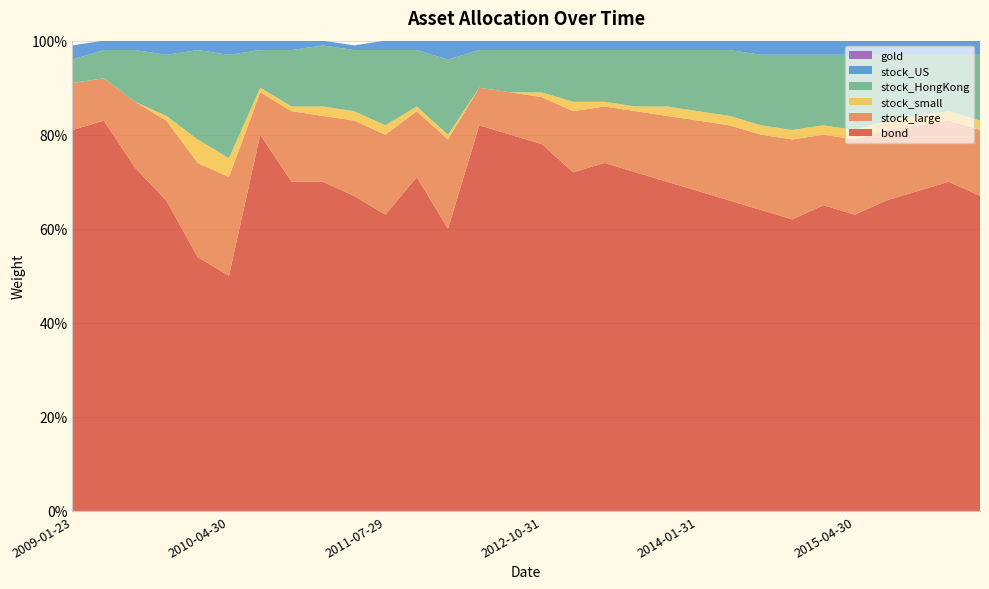

Reading left to right, list all the values displayed in this chart.

bond: 0.8	0.8	0.7	0.7	0.5	0.5	0.8	0.7	0.7	0.7	0.6	0.7	0.6	0.8	0.8	0.8	0.7	0.7	0.7	0.7	0.7	0.7	0.6	0.6	0.7	0.6	0.7	0.7	0.7	0.7
stock_large: 0.1	0.1	0.1	0.2	0.2	0.2	0.1	0.1	0.1	0.2	0.2	0.1	0.2	0.1	0.1	0.1	0.1	0.1	0.1	0.1	0.1	0.2	0.2	0.2	0.1	0.2	0.1	0.1	0.1	0.1
stock_small: 0.0	0.0	0.0	0.0	0.1	0.0	0.0	0.0	0.0	0.0	0.0	0.0	0.0	0.0	0.0	0.0	0.0	0.0	0.0	0.0	0.0	0.0	0.0	0.0	0.0	0.0	0.0	0.0	0.0	0.0
stock_HongKong: 0.1	0.1	0.1	0.1	0.2	0.2	0.1	0.1	0.1	0.1	0.2	0.1	0.2	0.1	0.1	0.1	0.1	0.1	0.1	0.1	0.1	0.1	0.1	0.2	0.1	0.2	0.1	0.1	0.1	0.1
stock_US: 0.0	0.0	0.0	0.0	0.0	0.0	0.0	0.0	0.0	0.0	0.0	0.0	0.0	0.0	0.0	0.0	0.0	0.0	0.0	0.0	0.0	0.0	0.0	0.0	0.0	0.0	0.0	0.0	0.0	0.0
gold: 0.0	0.0	0.0	0.0	0.0	0.0	0.0	0.0	0.0	0.0	0.0	0.0	0.0	0.0	0.0	0.0	0.0	0.0	0.0	0.0	0.0	0.0	0.0	0.0	0.0	0.0	0.0	0.0	0.0	0.0